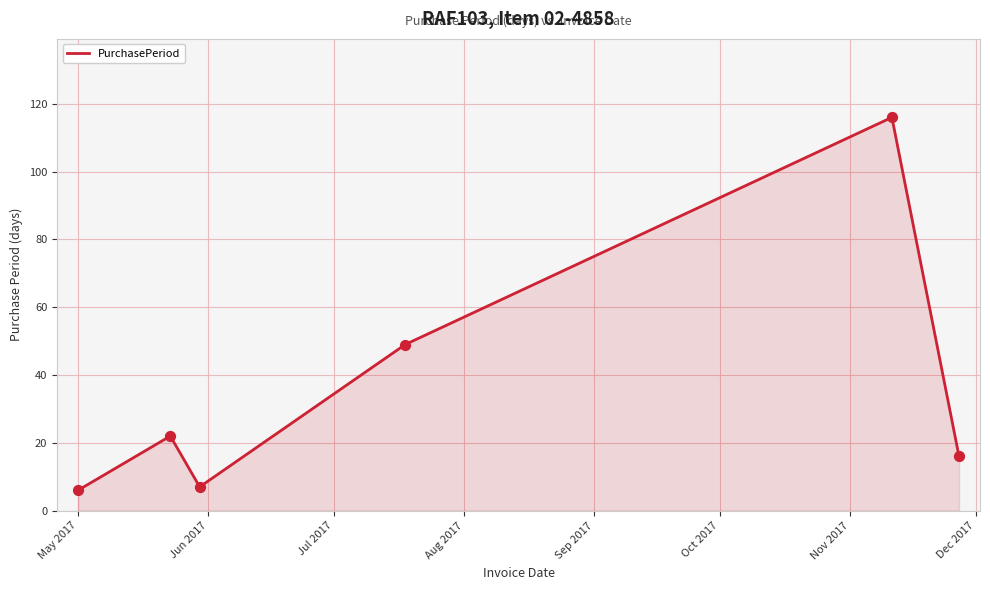

What is the maximum value shown in the chart?

116